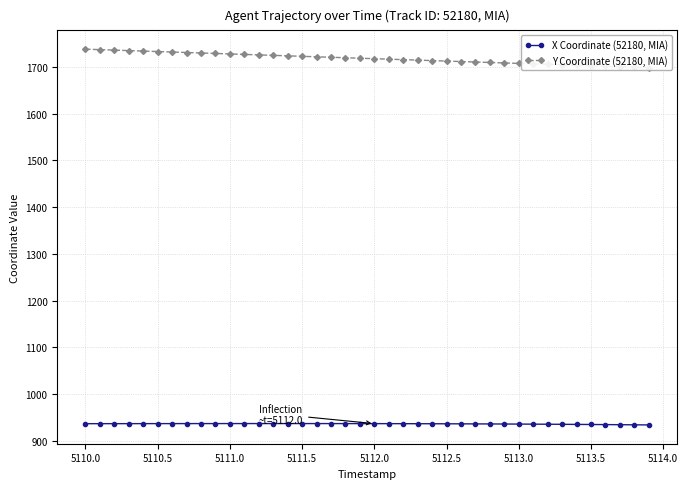

What is the minimum value for X Coordinate (52180, MIA)?

934.4